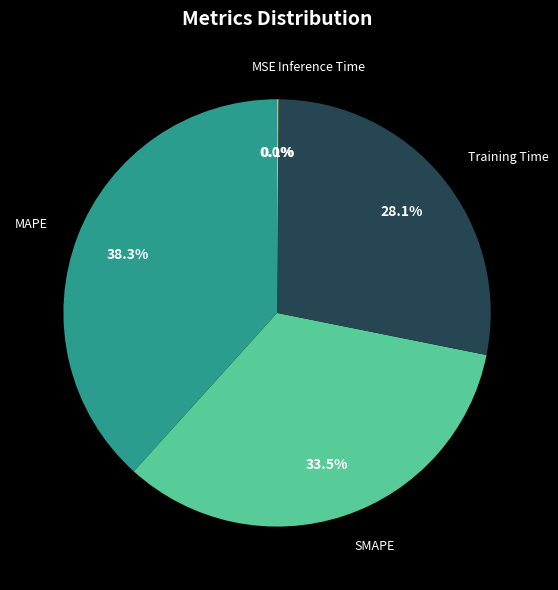

Is there any slice that represents more than half of the pie?

No